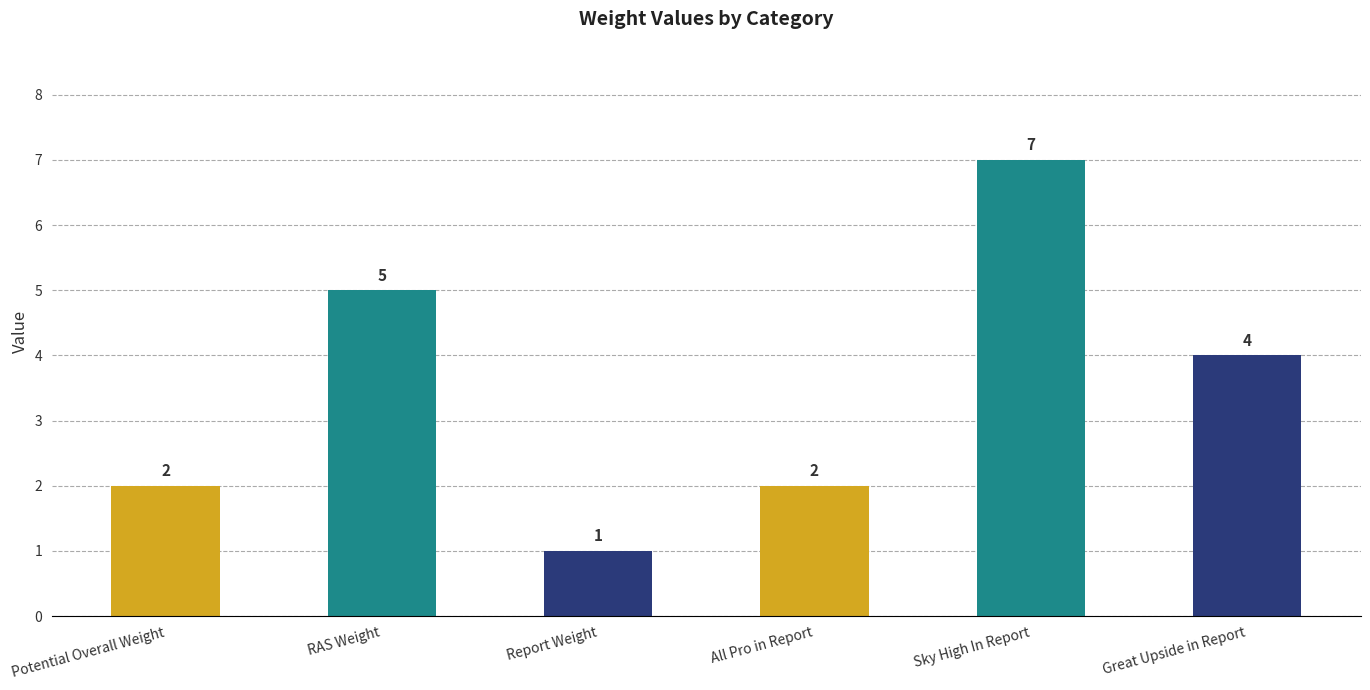

The value at All Pro in Report is 1. True or false?

False